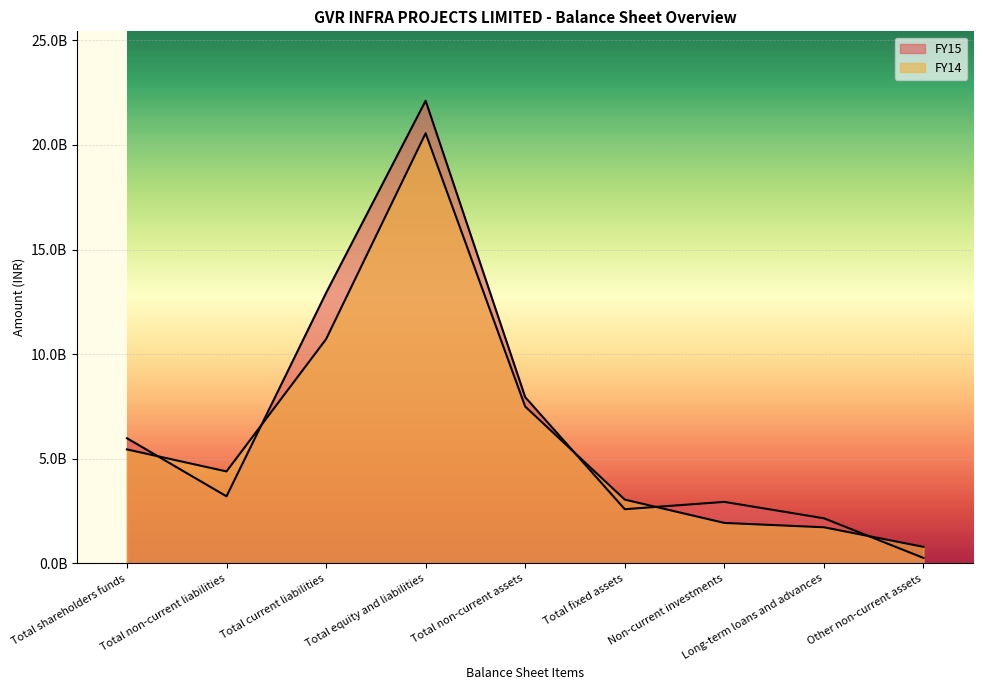

How many interior local peaks does the FY15 series have?

2